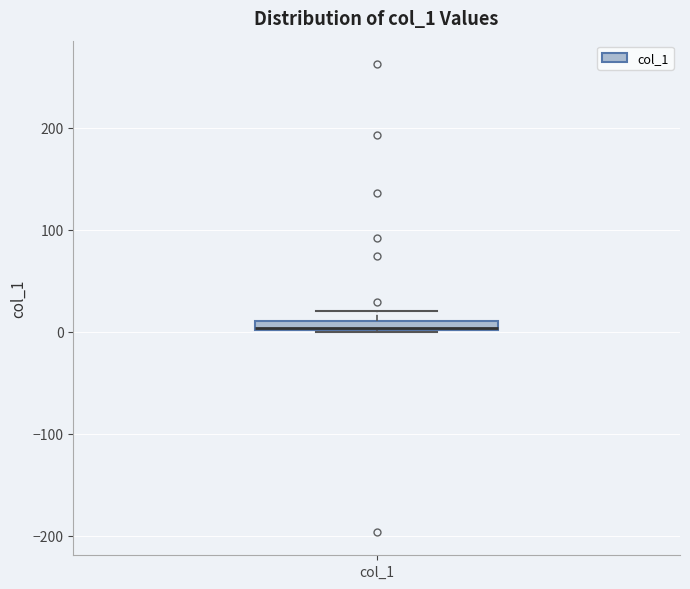

Where is the lower edge of the box for col_1 on the y-axis? The values are not printed on the chart, so give them approximately, as read against the axis.

0